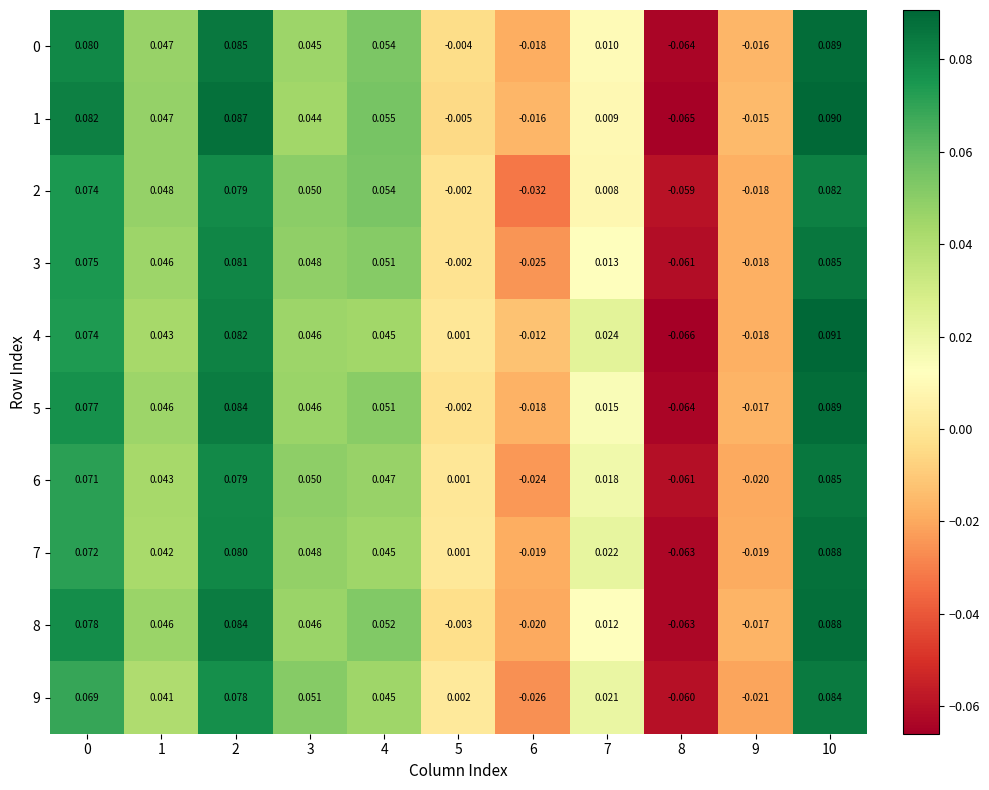

Count the number of data series in this chart.

10